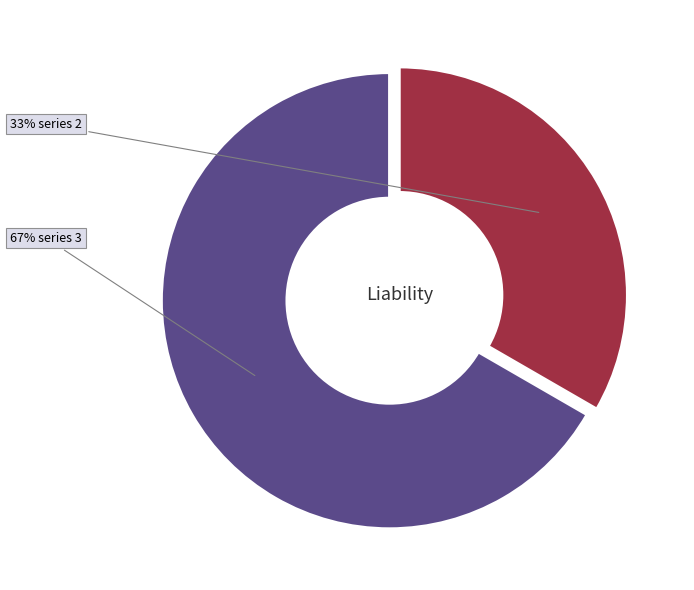

Is there any slice that represents more than half of the pie?

Yes